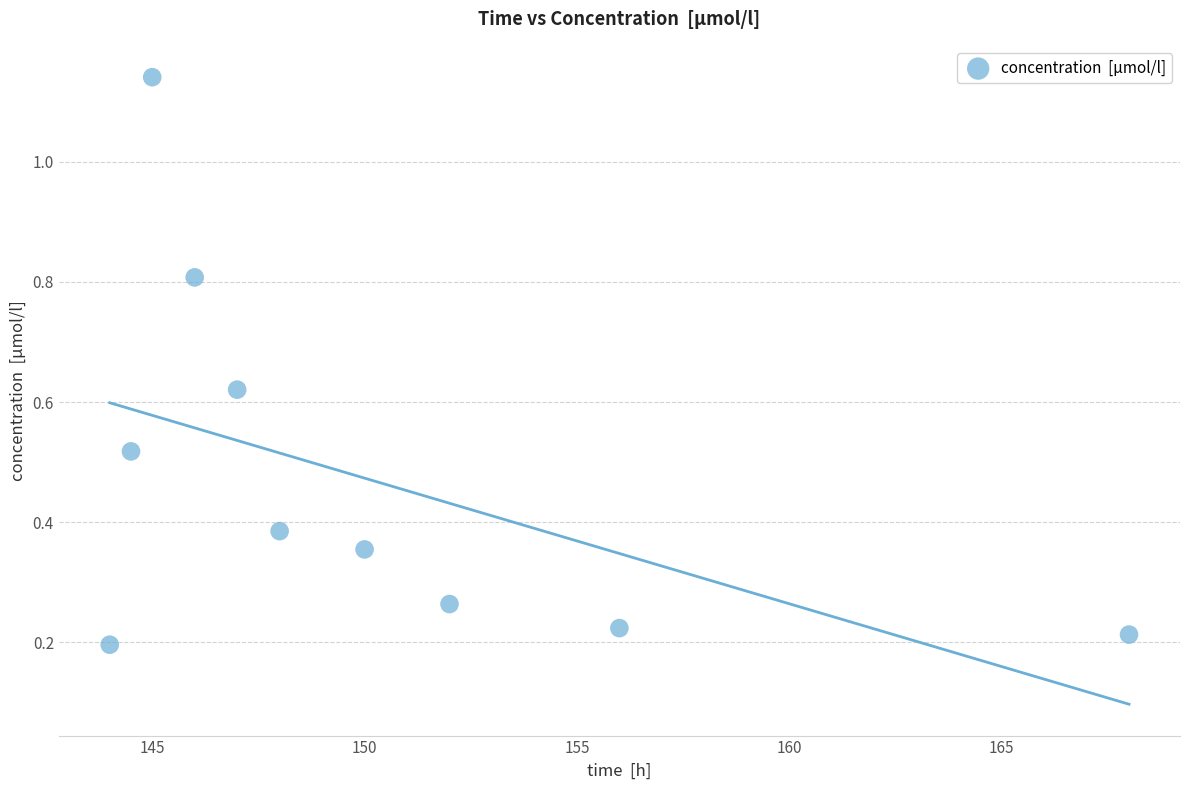

What is the range of X values (max minus min)?

24.0